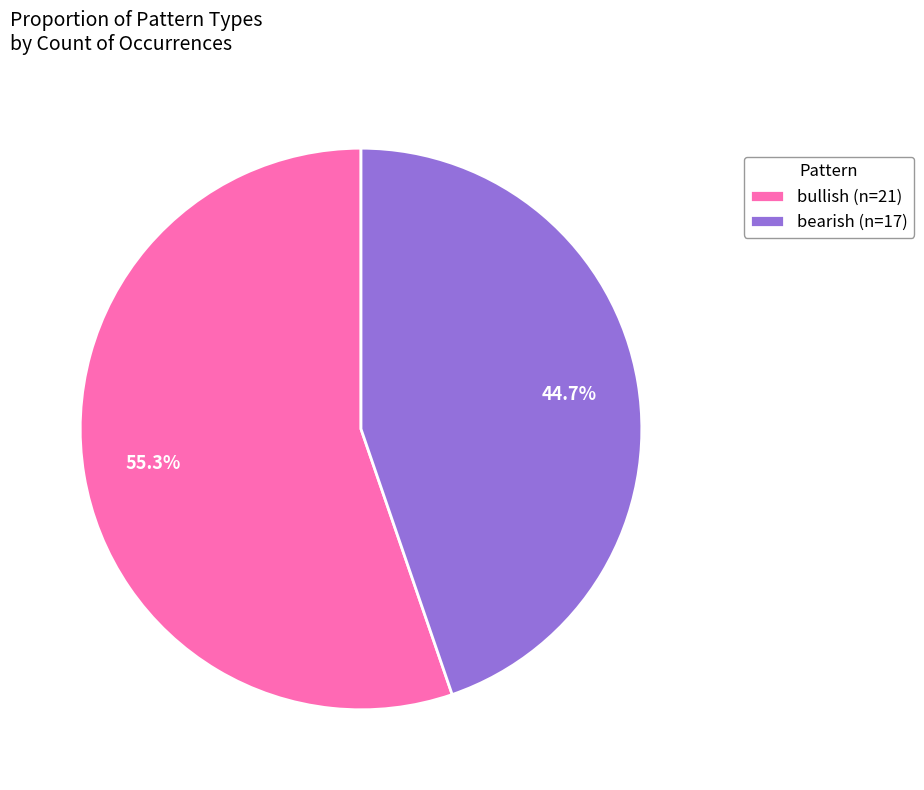

Rank the categories by value from highest to lowest.

bullish (n=21), bearish (n=17)